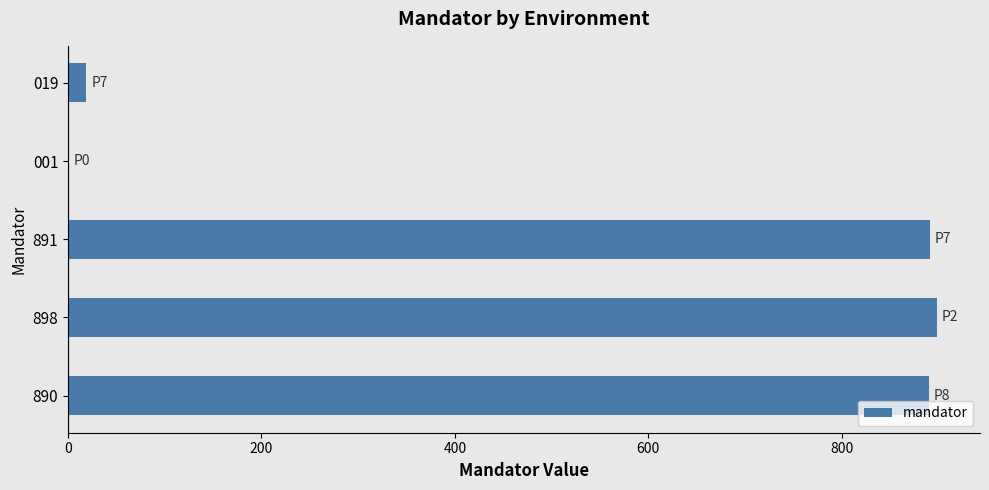

What is the sum of all values?

2699